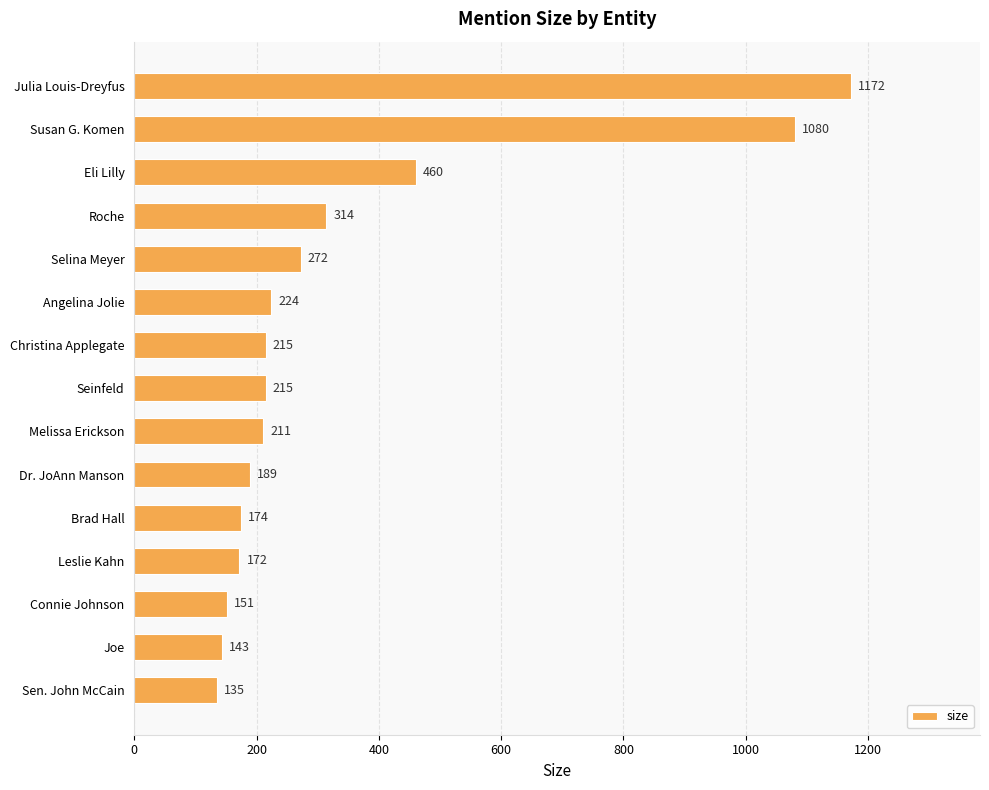

What is the change in value from Julia Louis-Dreyfus to Selina Meyer?

-900